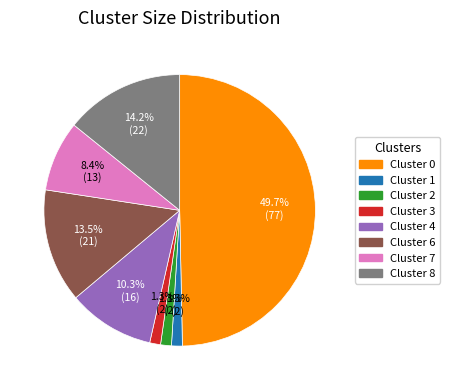

Approximately how many times larger is the value at Cluster 6 compared to Cluster 7?

1.6